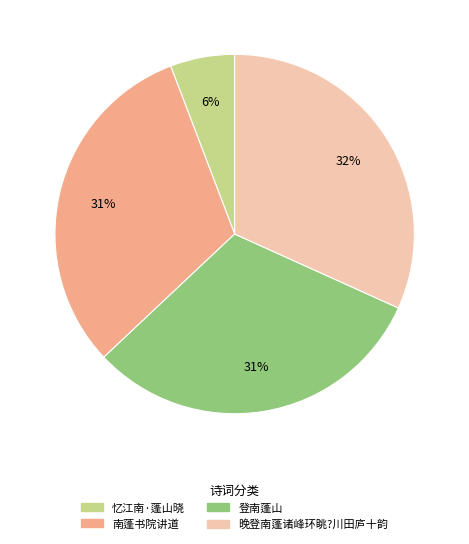

To the nearest percent, what is the difference between the 晚登南蓬诸峰环眺?川田庐十韵 and 登南蓬山 slice percentages?

1%